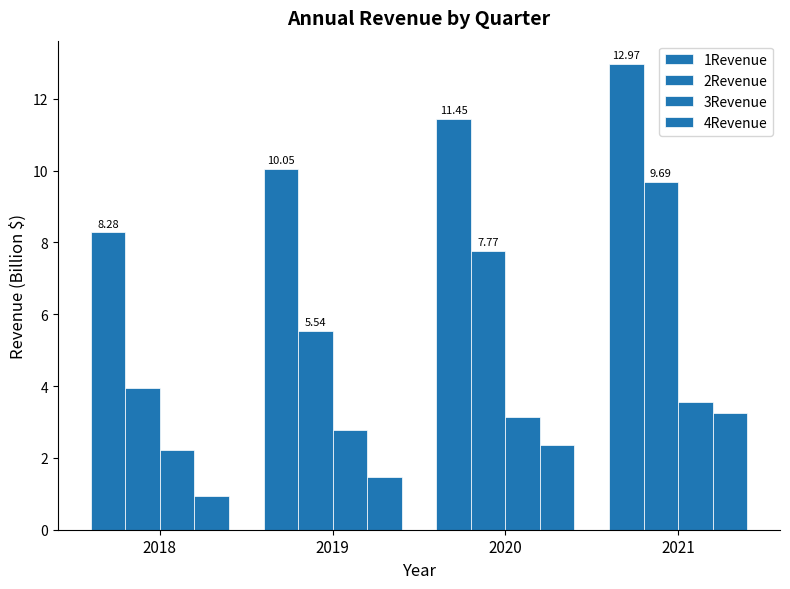

How many bars are there in total?

16